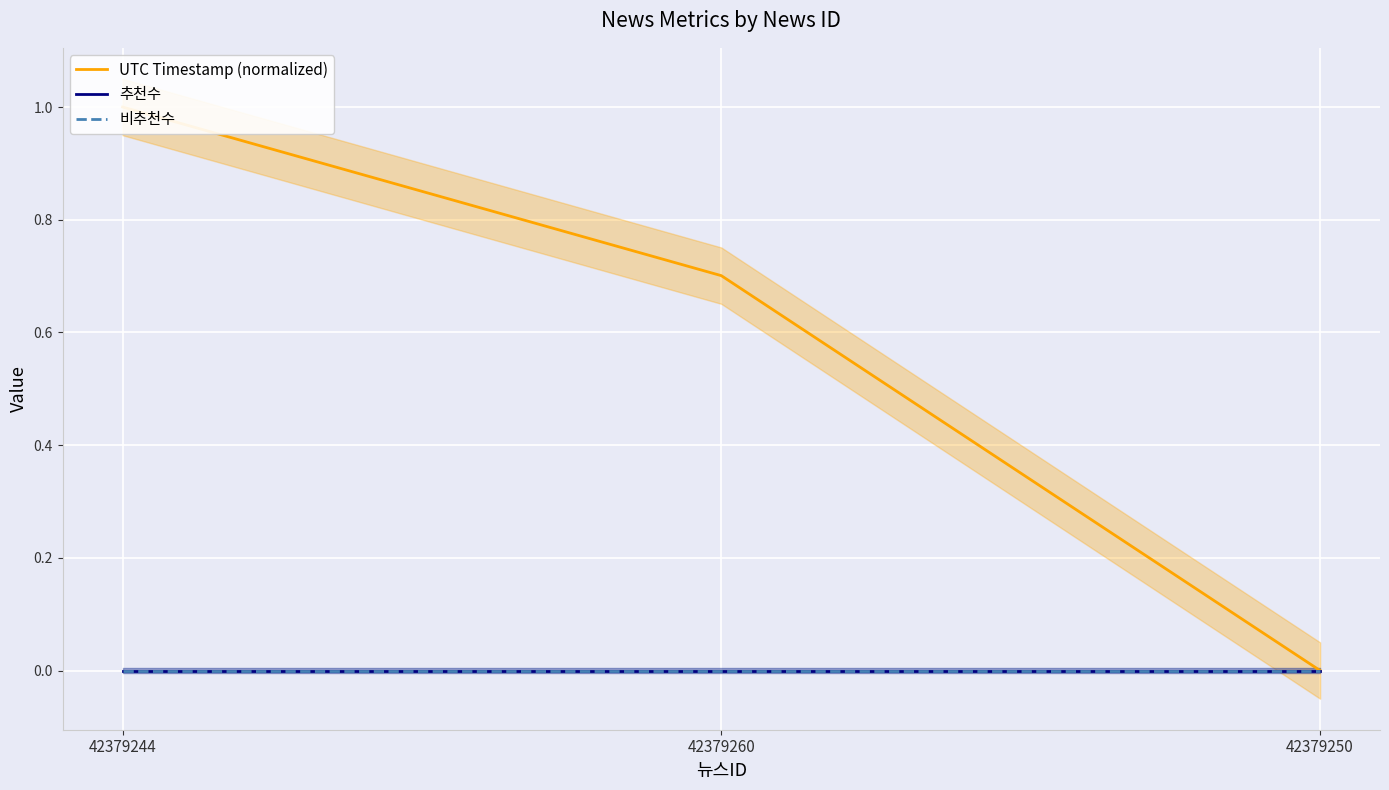

Rank the series by their maximum value, from lowest to highest.

추천수, 비추천수, UTC Timestamp (normalized)